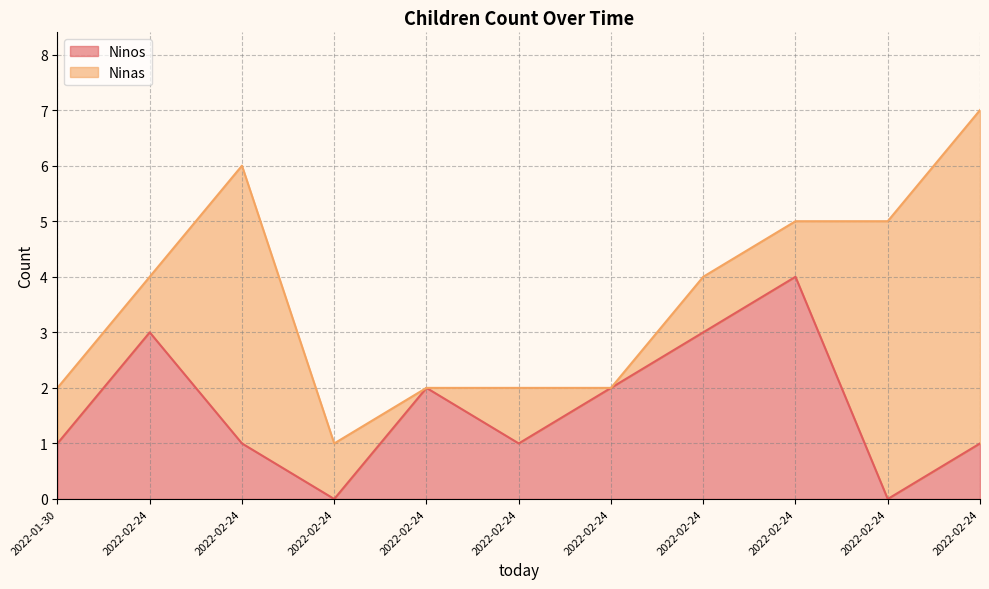

True or false: the data shows 2 at 2022-02-24.

True